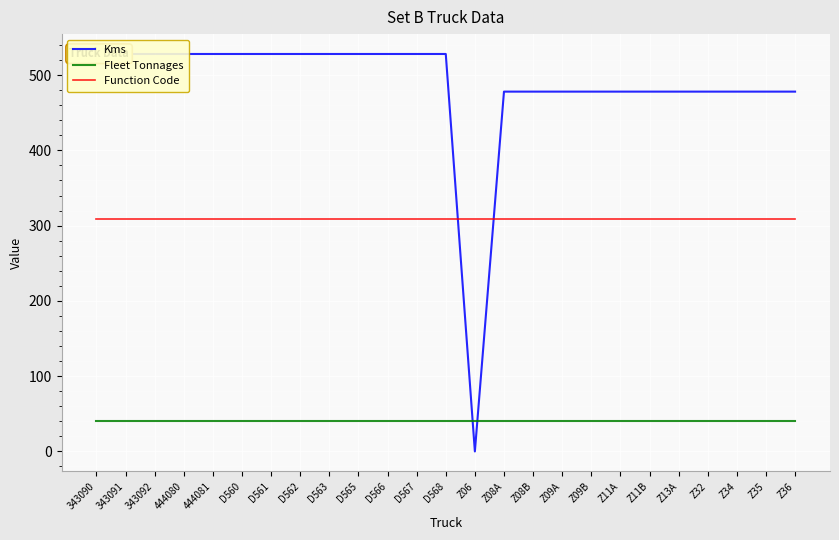

How many times do Function Code and Kms cross each other?

2